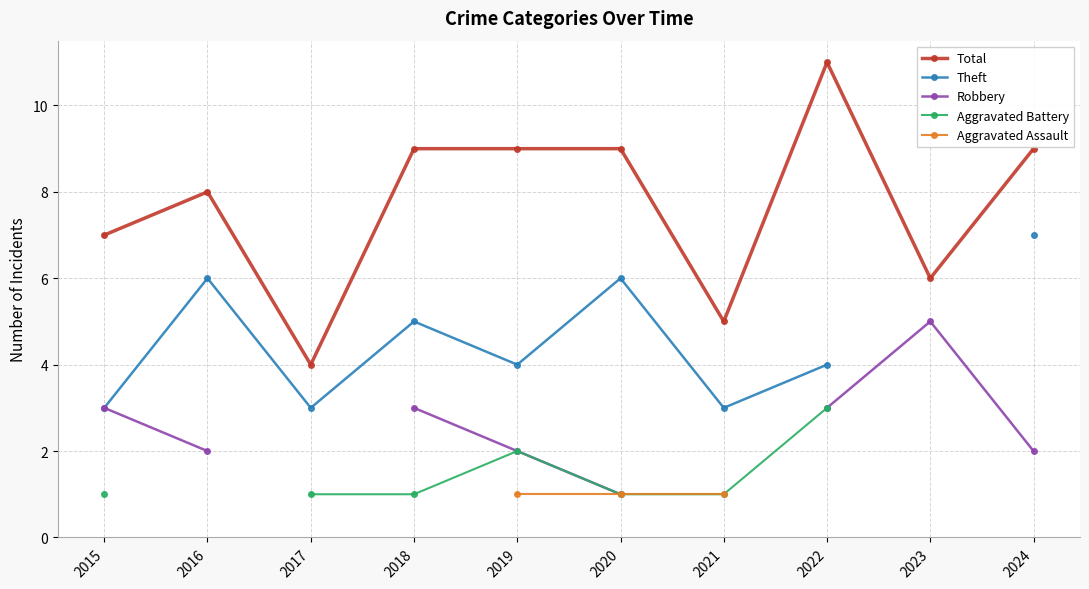

Is it true that Total equals 4 at 2015?

False